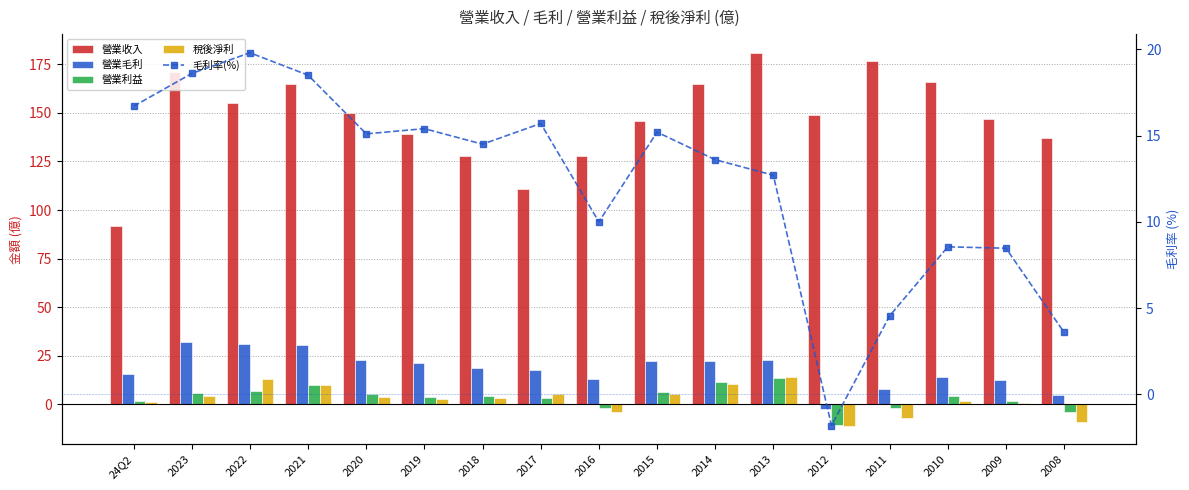

The value of 毛利率(%) at 2009 is 5.8. True or false?

False